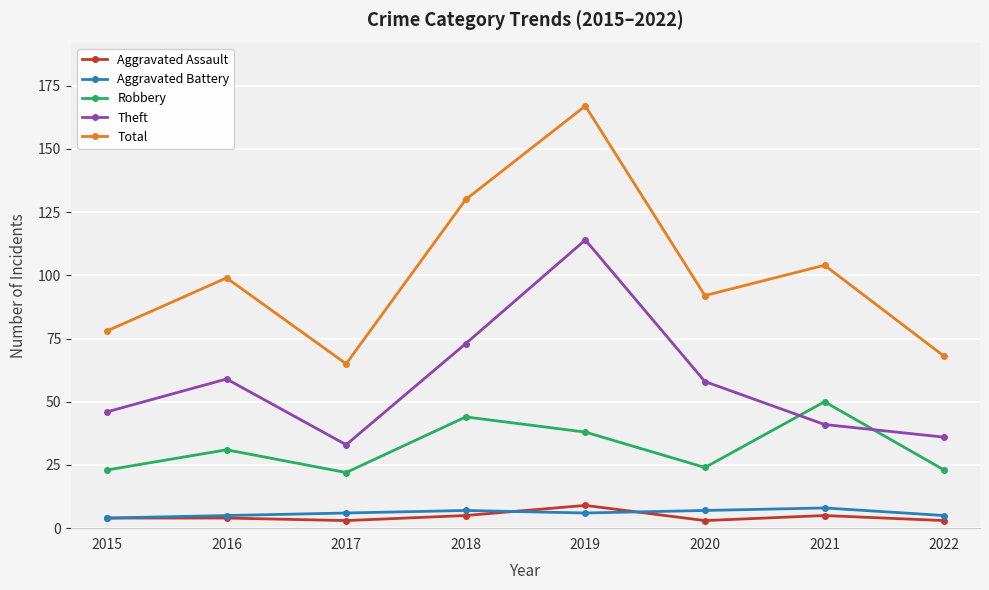

What is the value of the Robbery point at the 3rd from the left?

22